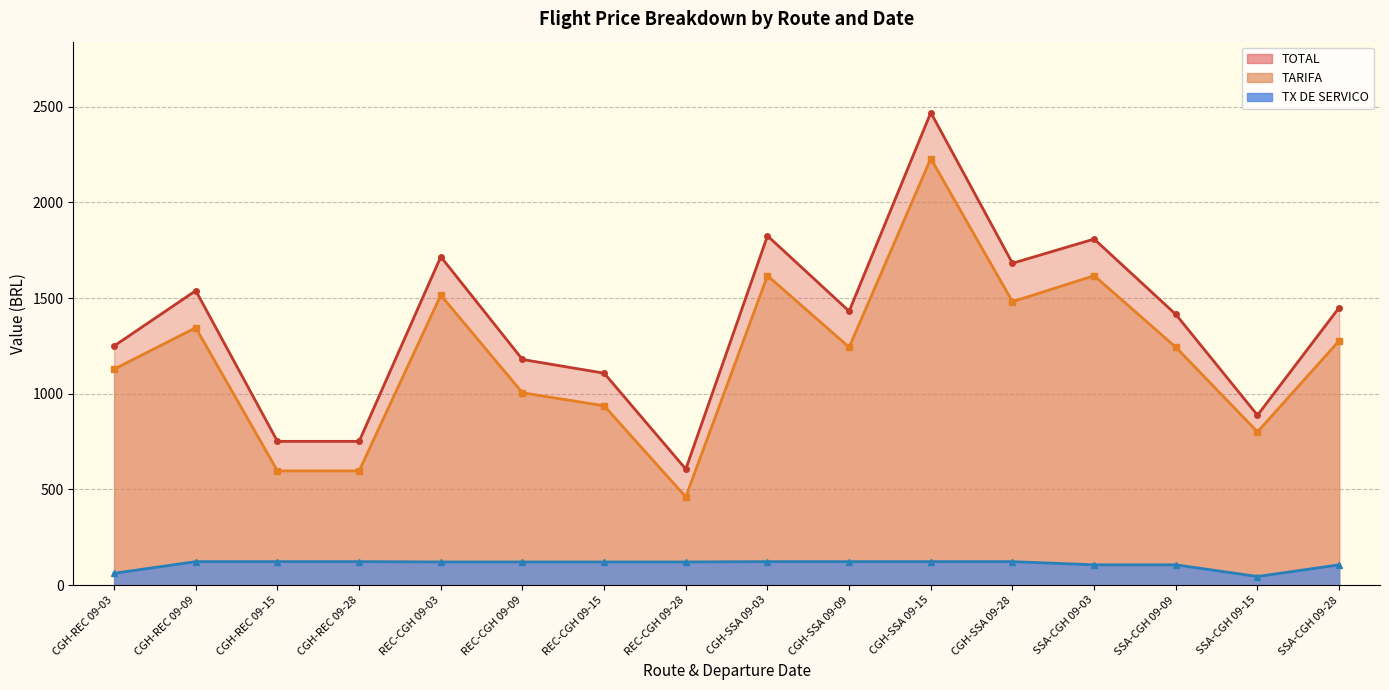

True or false: TOTAL and TX DE SERVICO intersect in this chart.

False